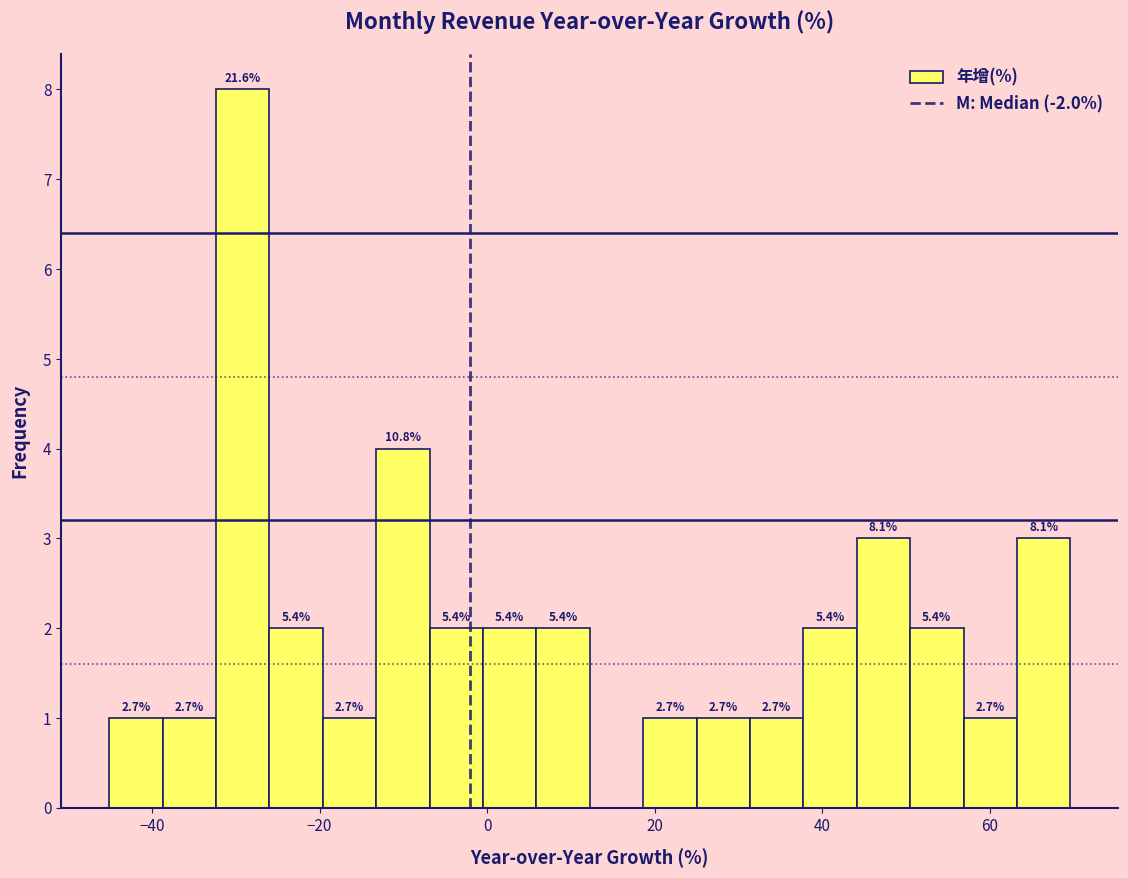

Around what value on the x-axis is the tallest bar? Give the approximate position of its centre, as read against the axis.

-30